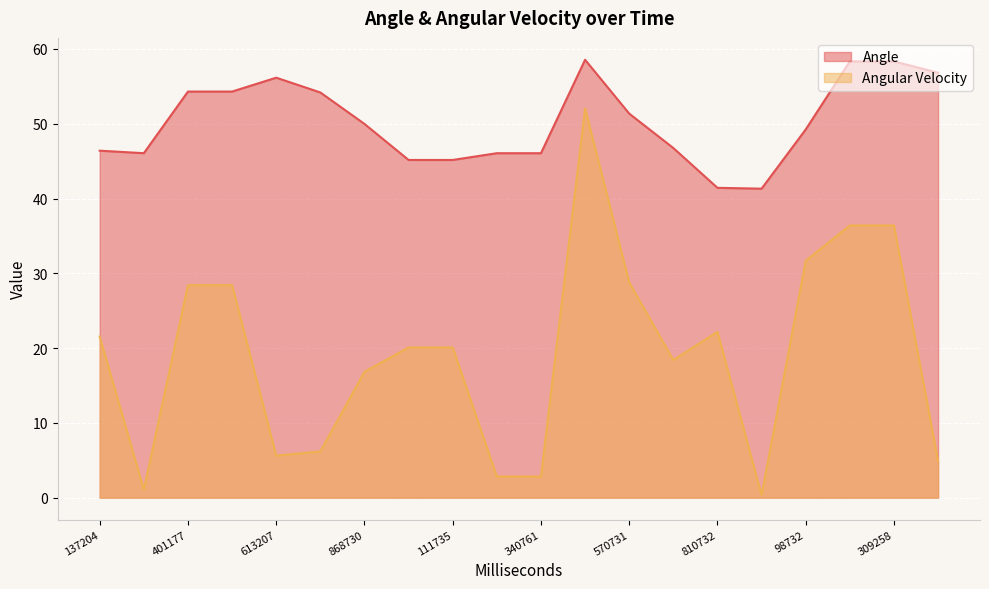

Which series has the widest spread of values?

Angular Velocity